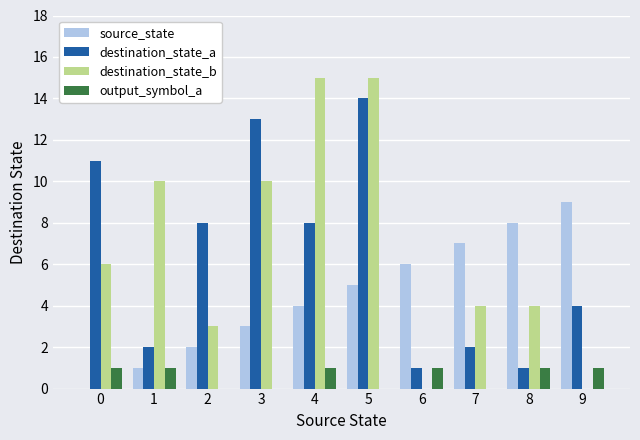

The value of destination_state_b at 6 is -5. True or false?

False